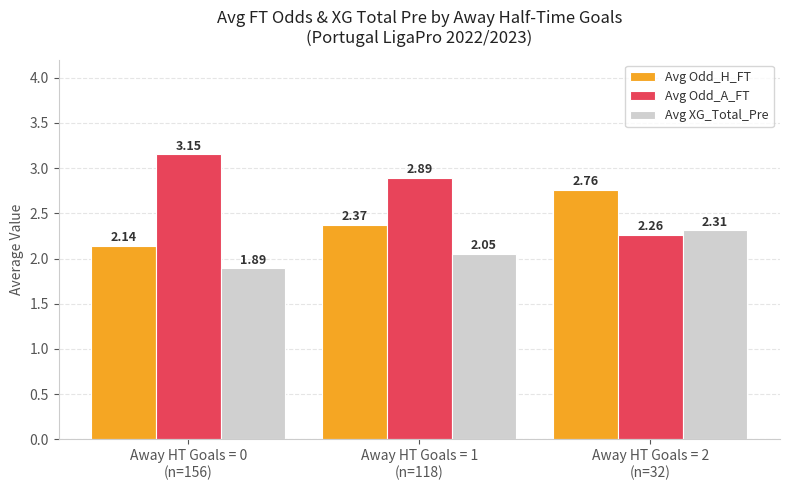

What is the label of the 2nd bar from the left?

Away HT Goals = 1
(n=118)